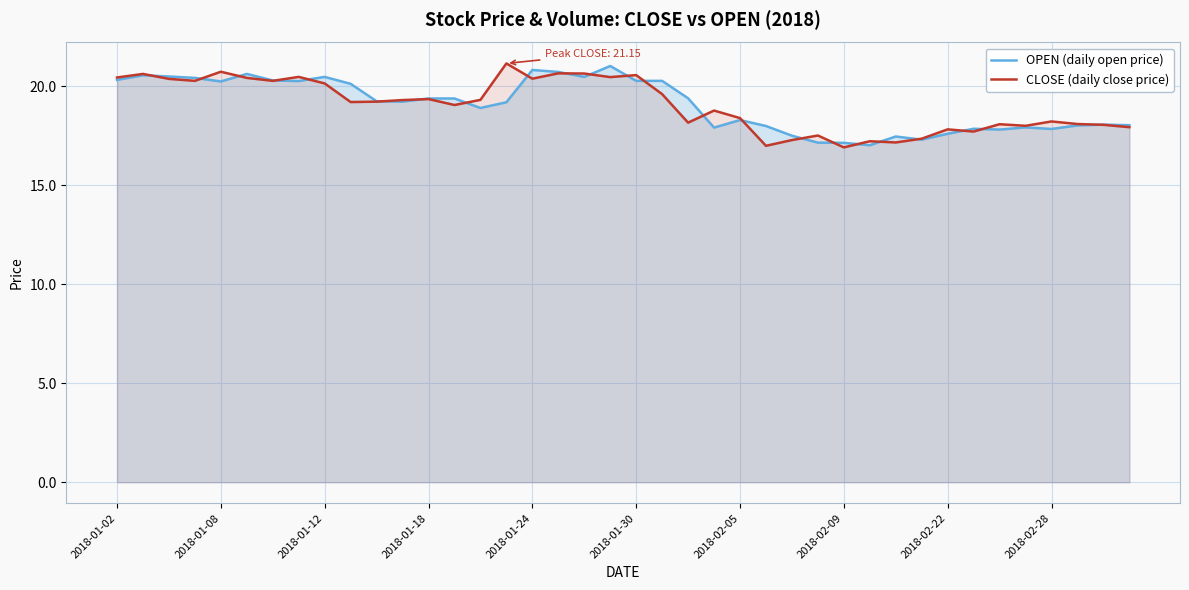

How many distinct data groups are displayed?

2